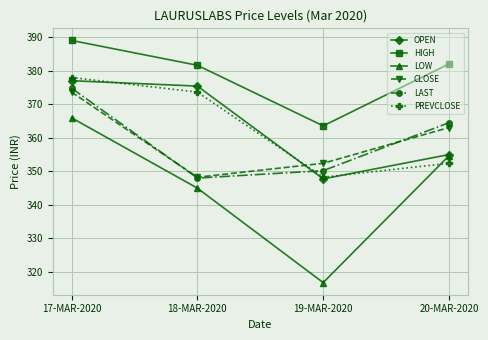

True or false: OPEN has more than 1 interior local peaks.

False